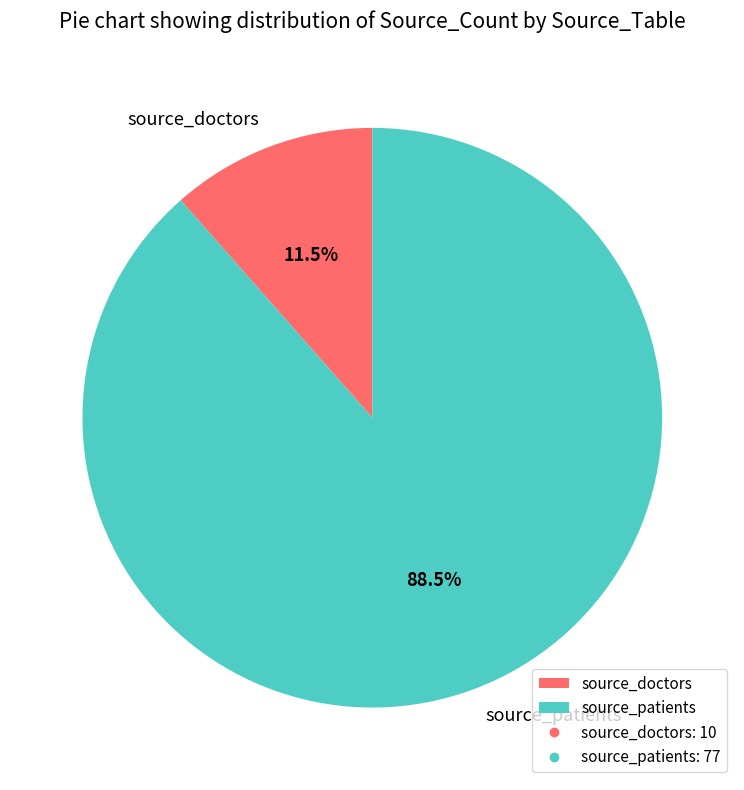

The source_doctors slice represents 2% of the pie. True or false?

False